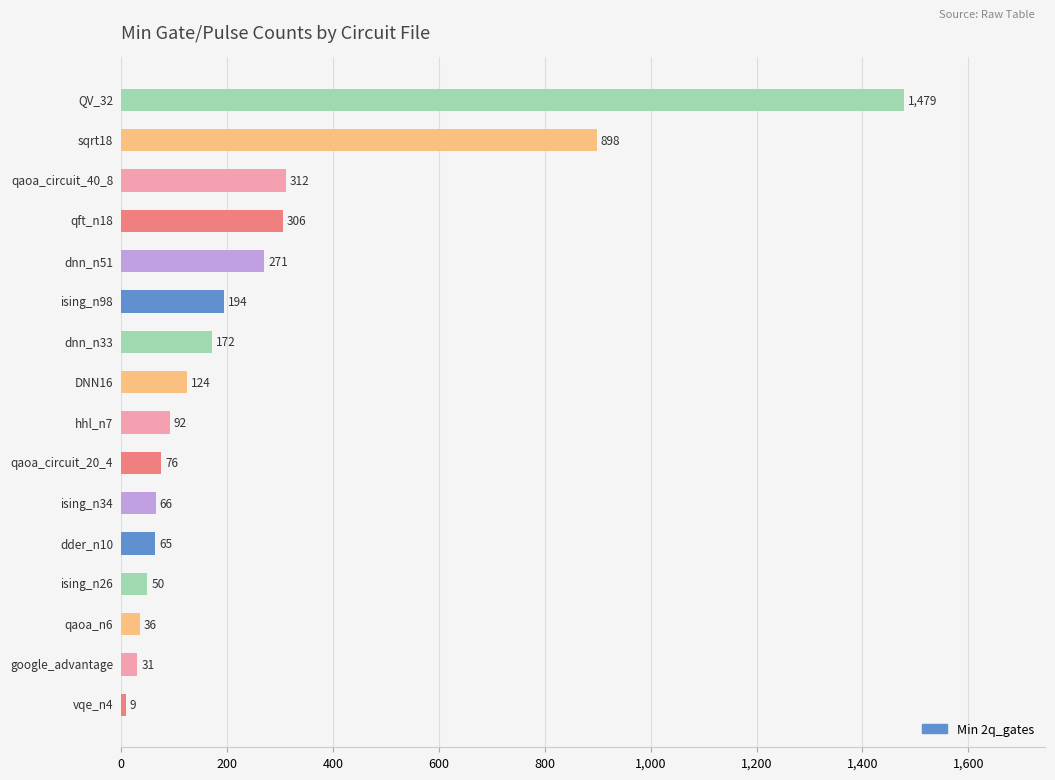

What is the minimum value shown in the chart?

9